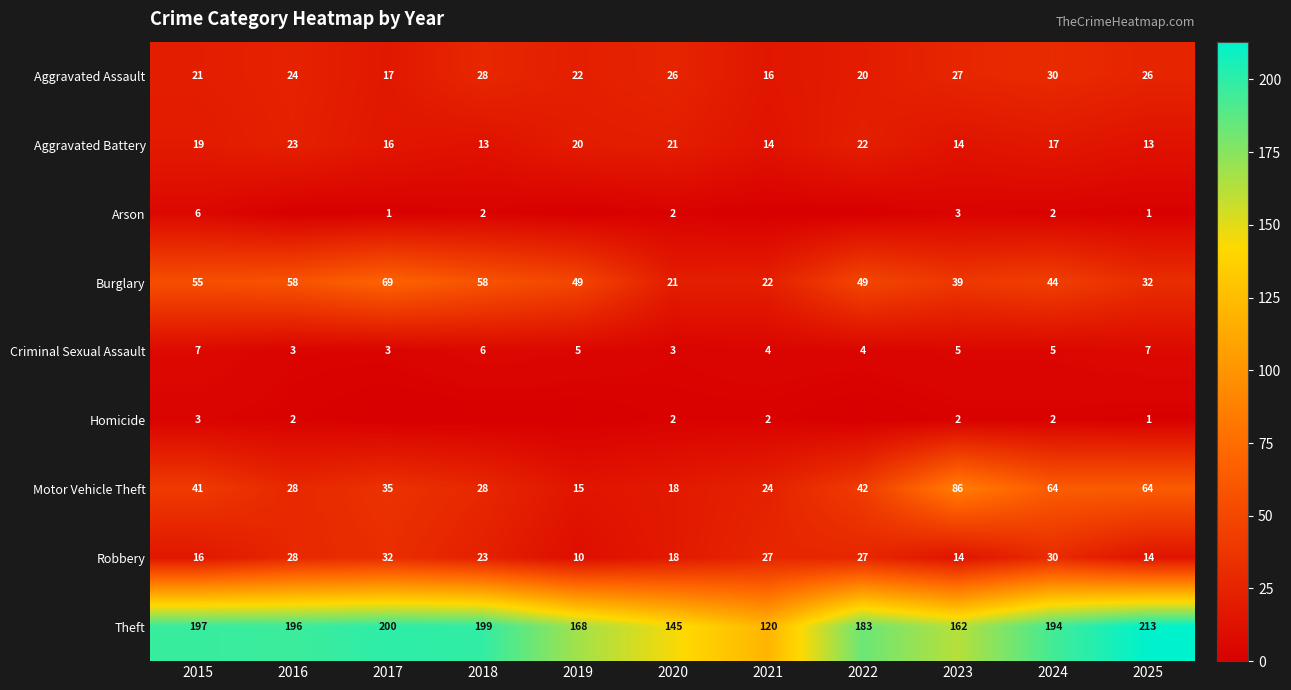

Count the Criminal Sexual Assault values in the range 3 to 6.

9